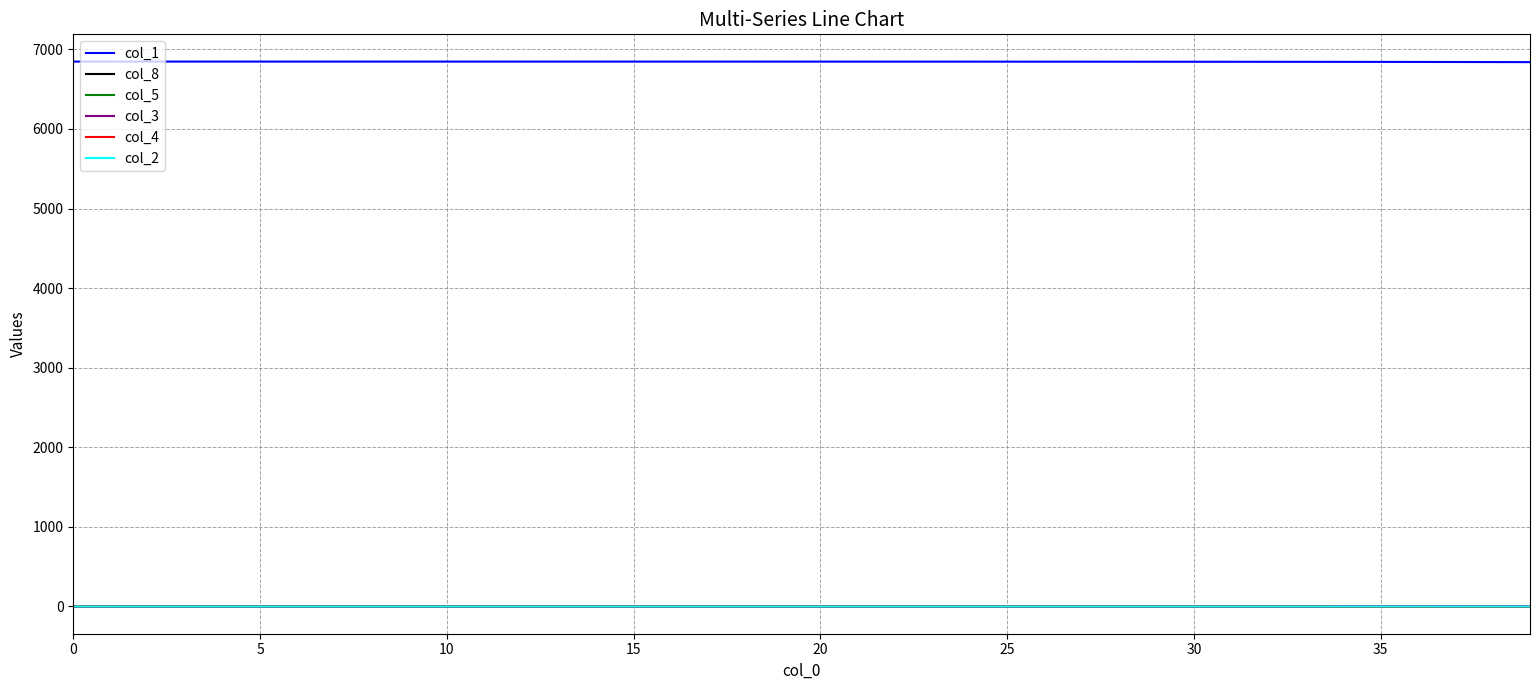

True or false: col_4 and col_1 cross at least once.

False